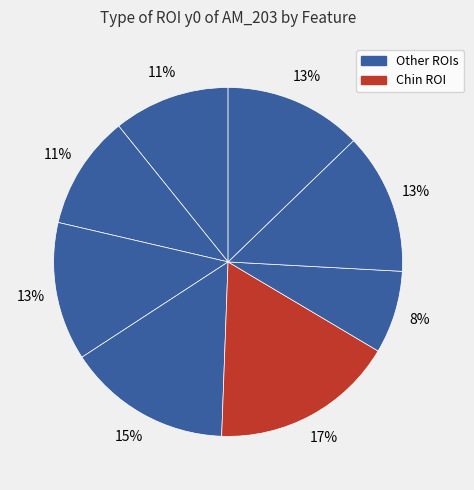

How many segments does this pie chart have?

8